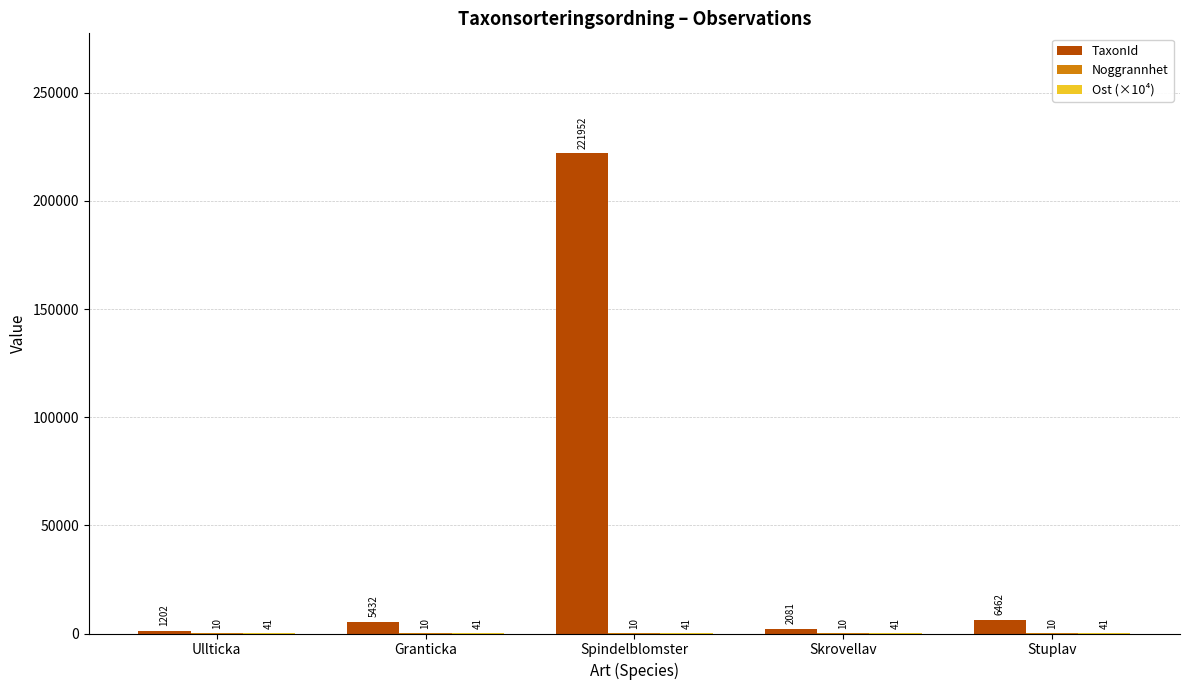

Between Ullticka and Granticka, which series saw the biggest shift?

TaxonId